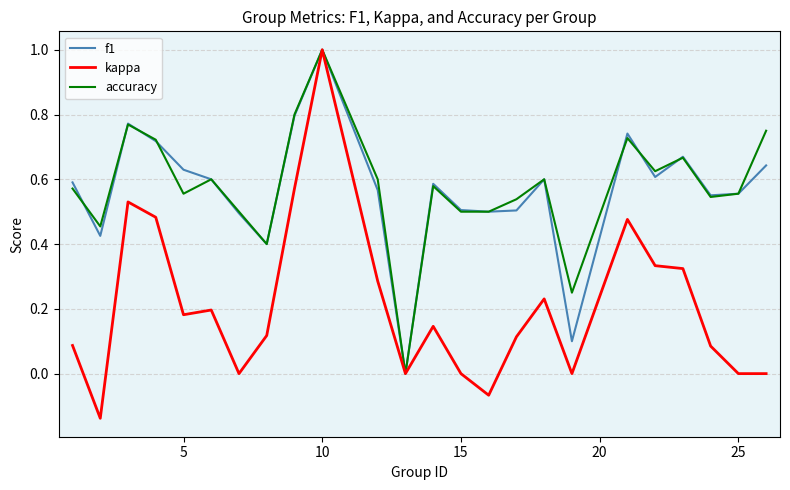

How many values in f1 are above zero?

23